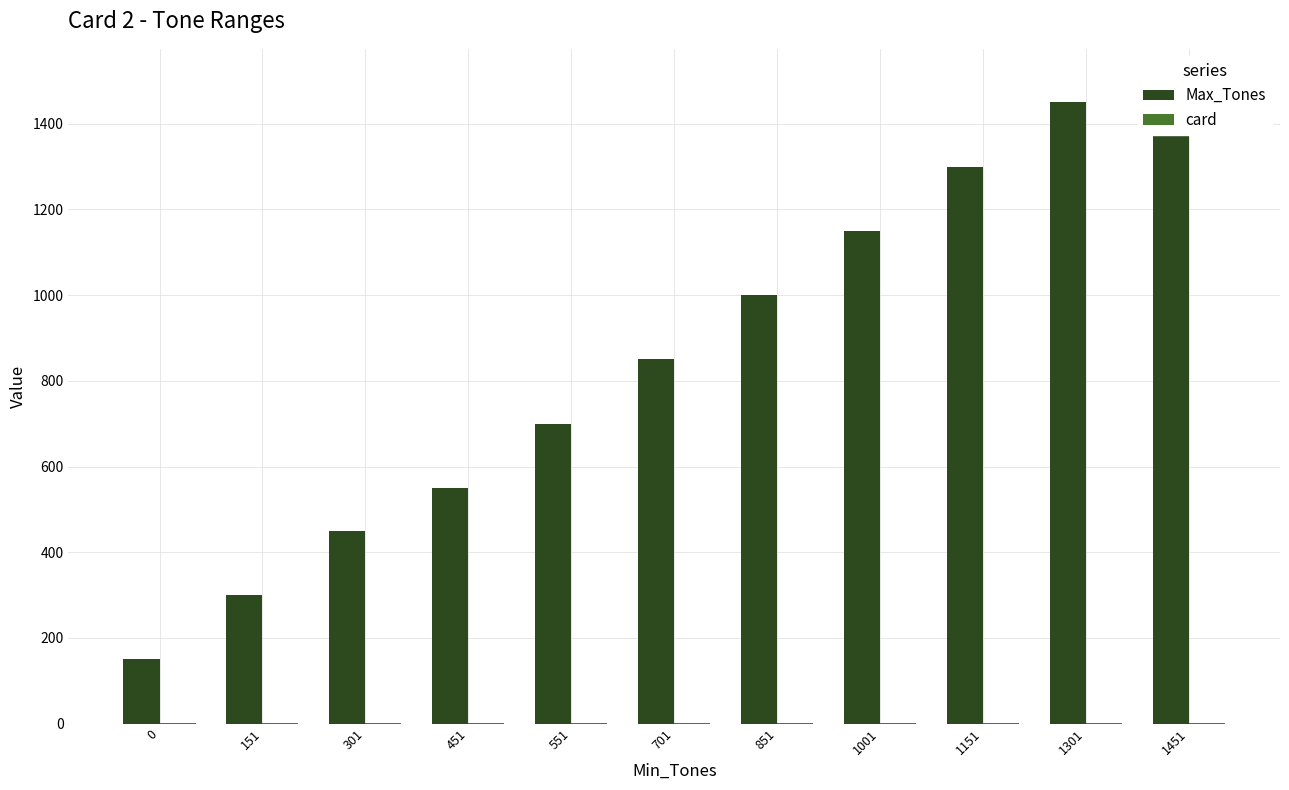

How many bars are there in each group?

2